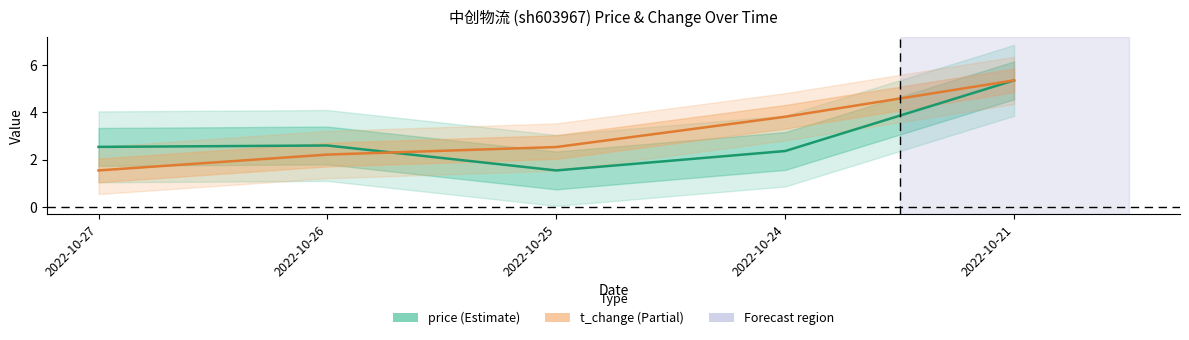

How many lines are shown in the chart?

2